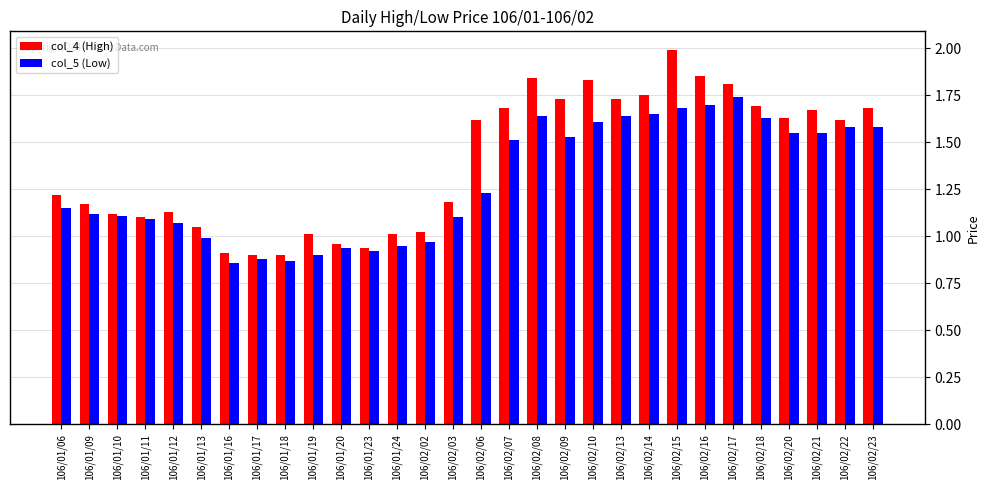

Which category has the highest value in the col_5 (Low) series?

106/02/17